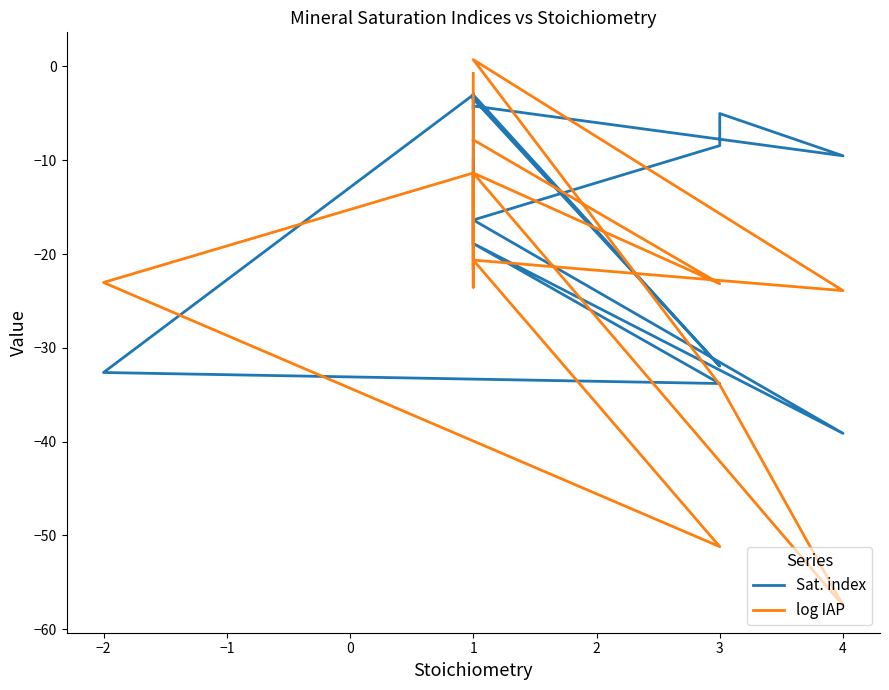

True or false: Sat. index has more than 0 points higher than both neighbors.

True